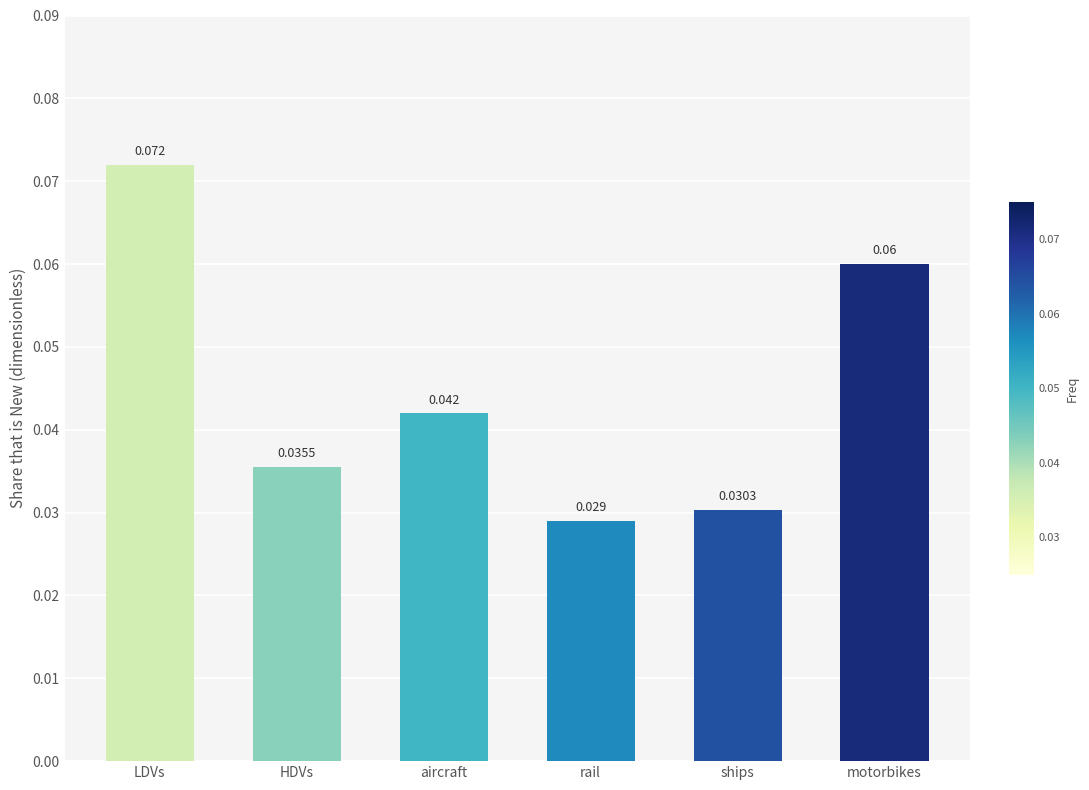

Which label corresponds to the largest value in the chart?

LDVs